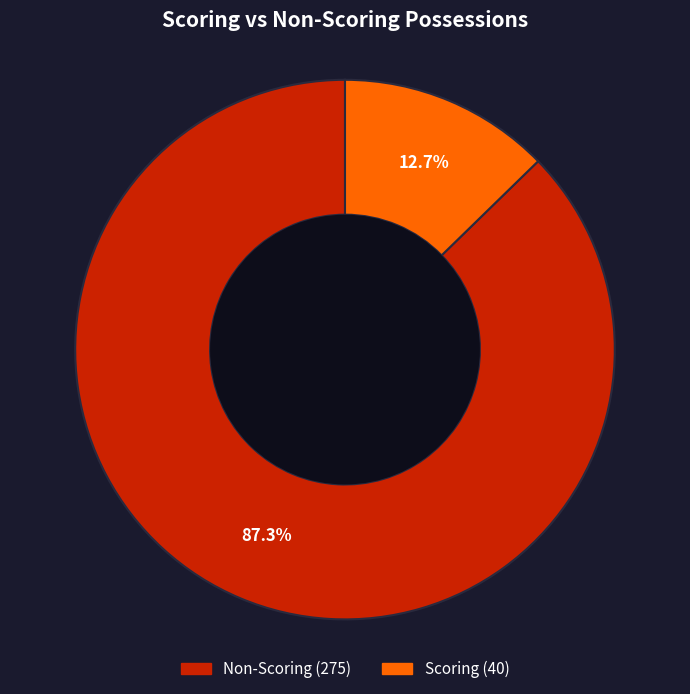

Is there any slice that represents more than half of the pie?

Yes